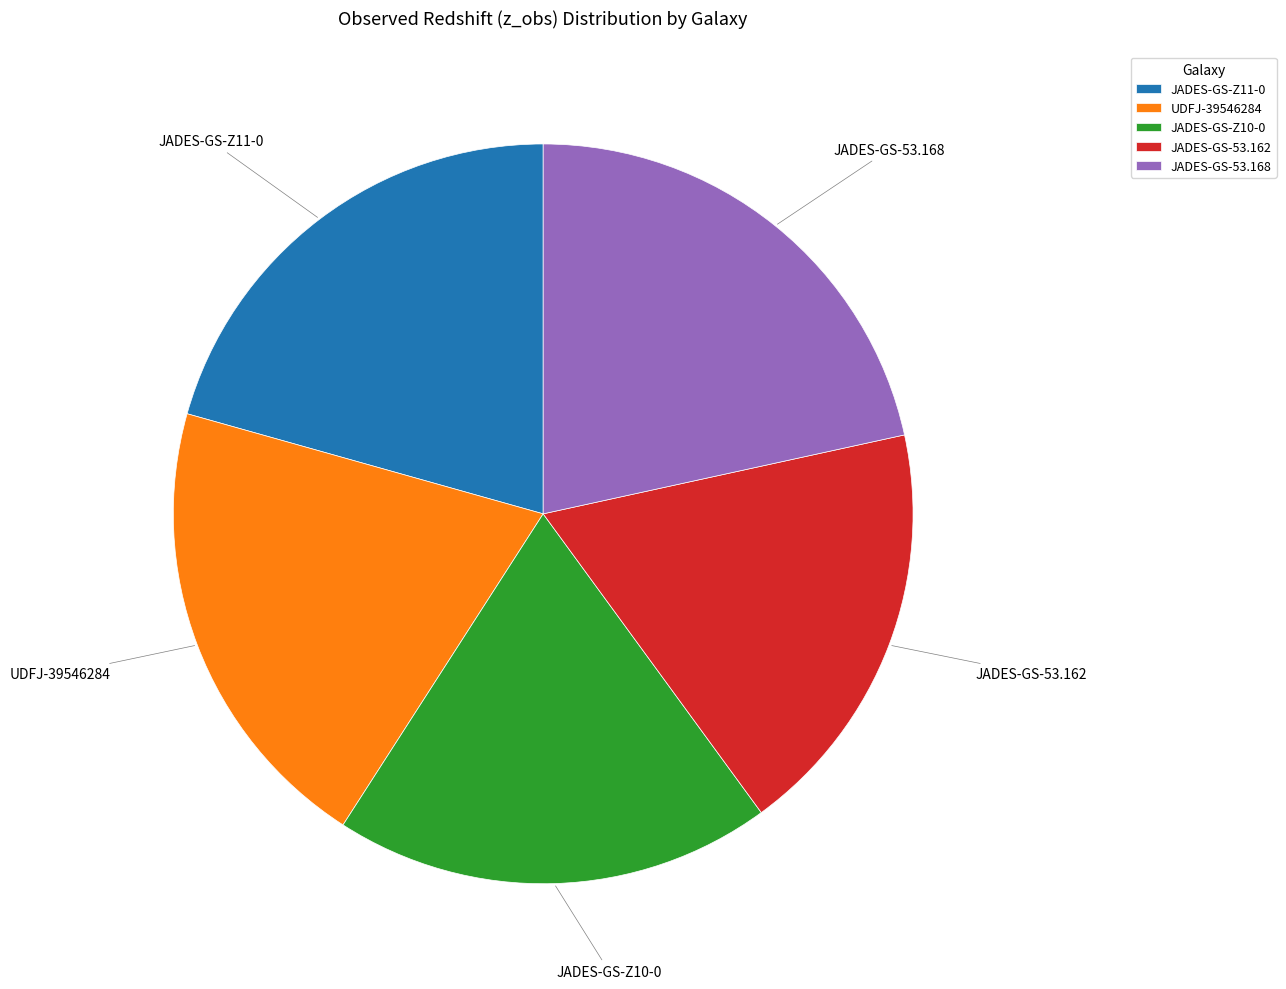

Count the number of slices in the pie.

5